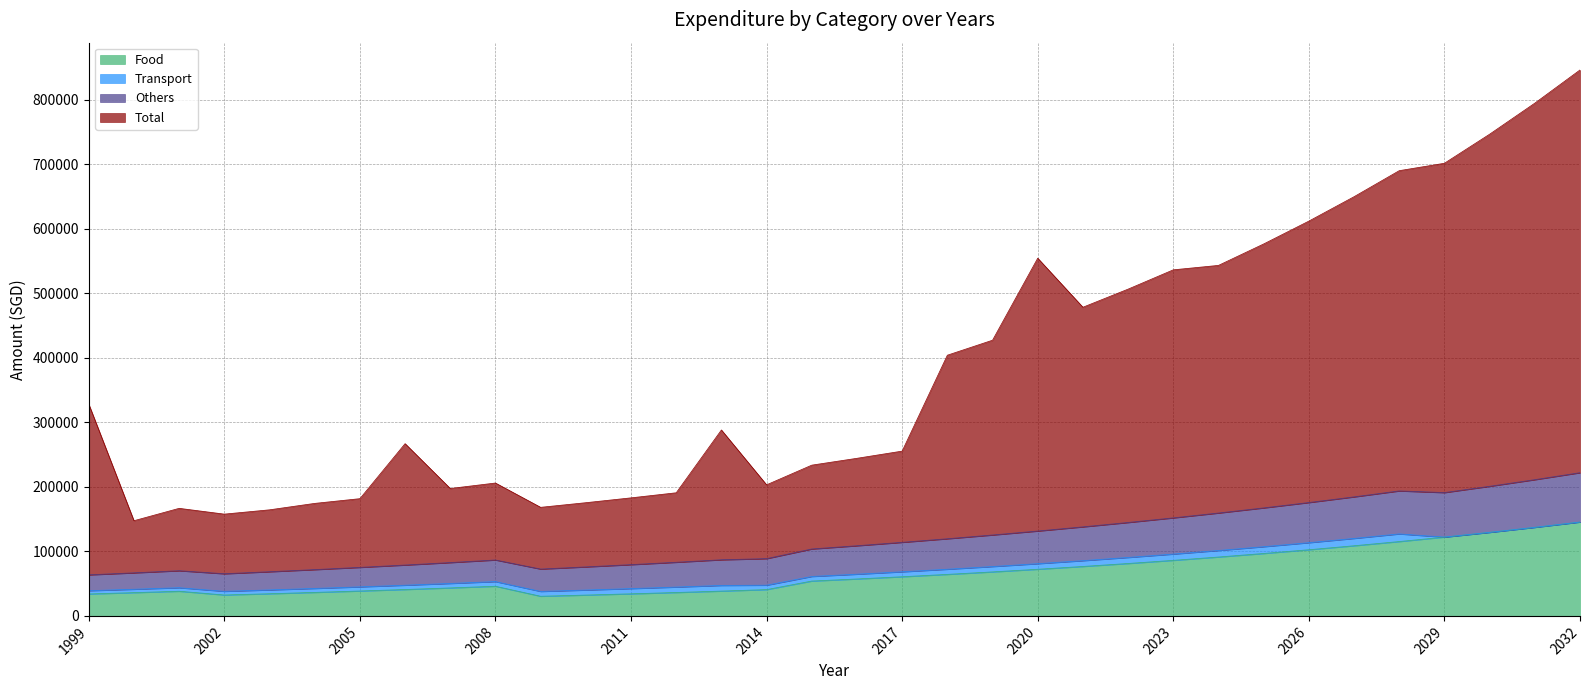

True or false: Total has more than 1 points higher than both neighbors.

True